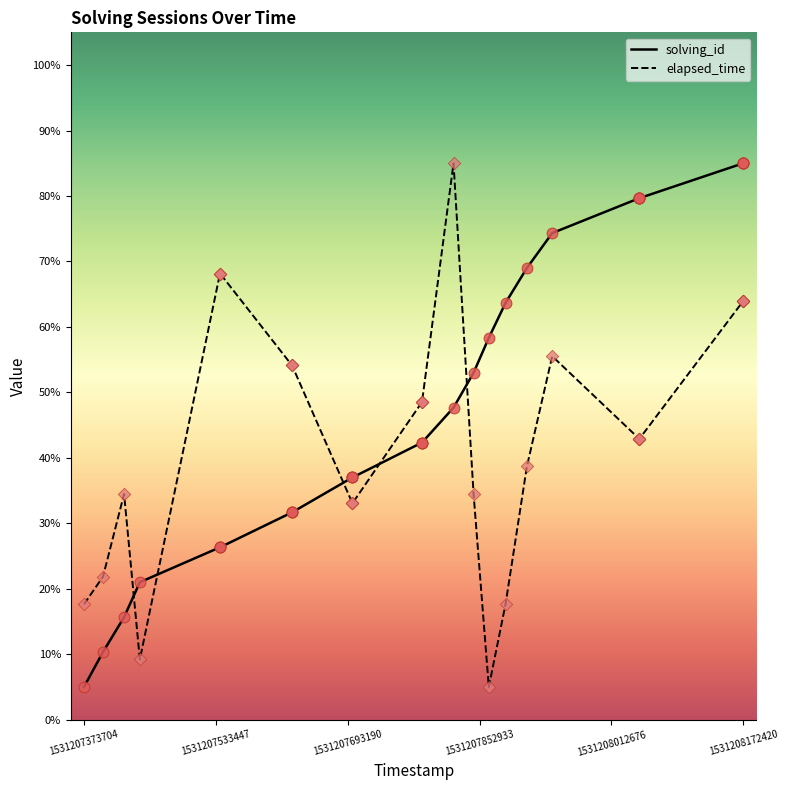

After their last crossing, which series has the higher values: solving_id or elapsed_time?

solving_id